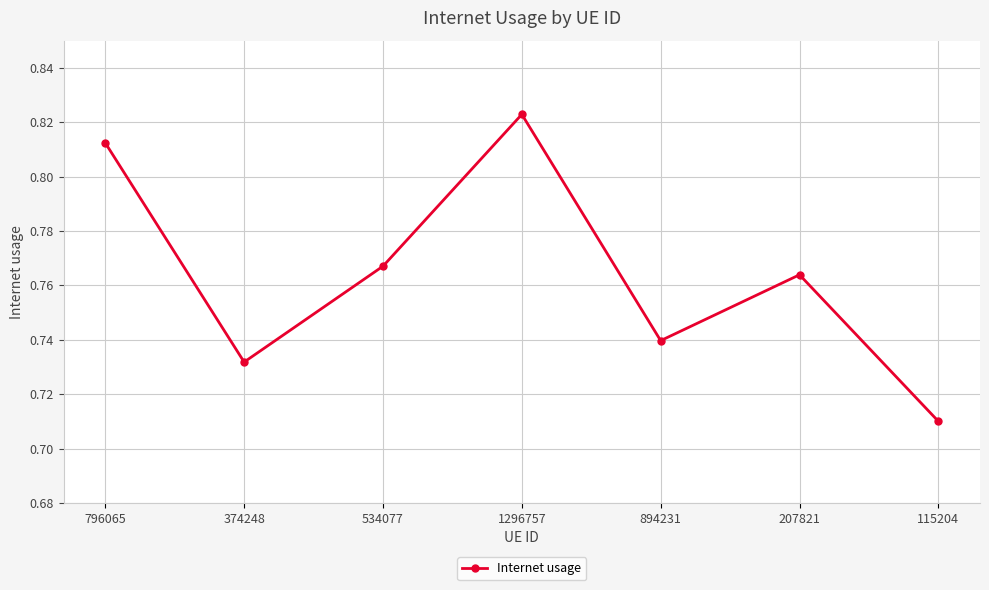

List the labels in order of value, largest first.

1296757, 796065, 534077, 207821, 894231, 374248, 115204